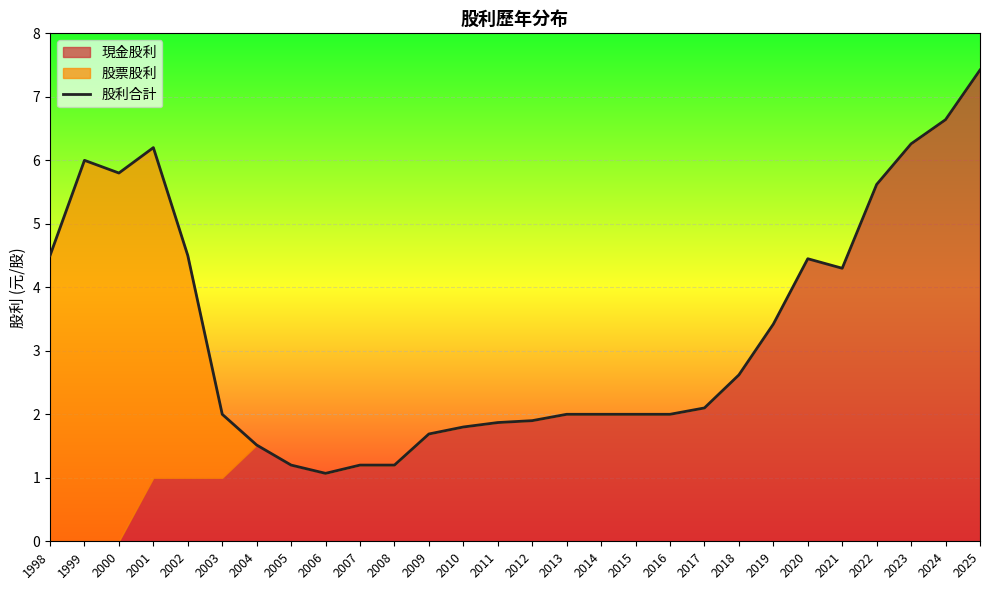

Reading left to right, extract all data points from this chart.

4.5	6.0	5.8	6.2	4.5	2.0	1.5	1.2	1.1	1.2	1.2	1.7	1.8	1.9	1.9	2.0	2.0	2.0	2.0	2.1	2.6	3.4	4.5	4.3	5.6	6.3	6.6	7.4